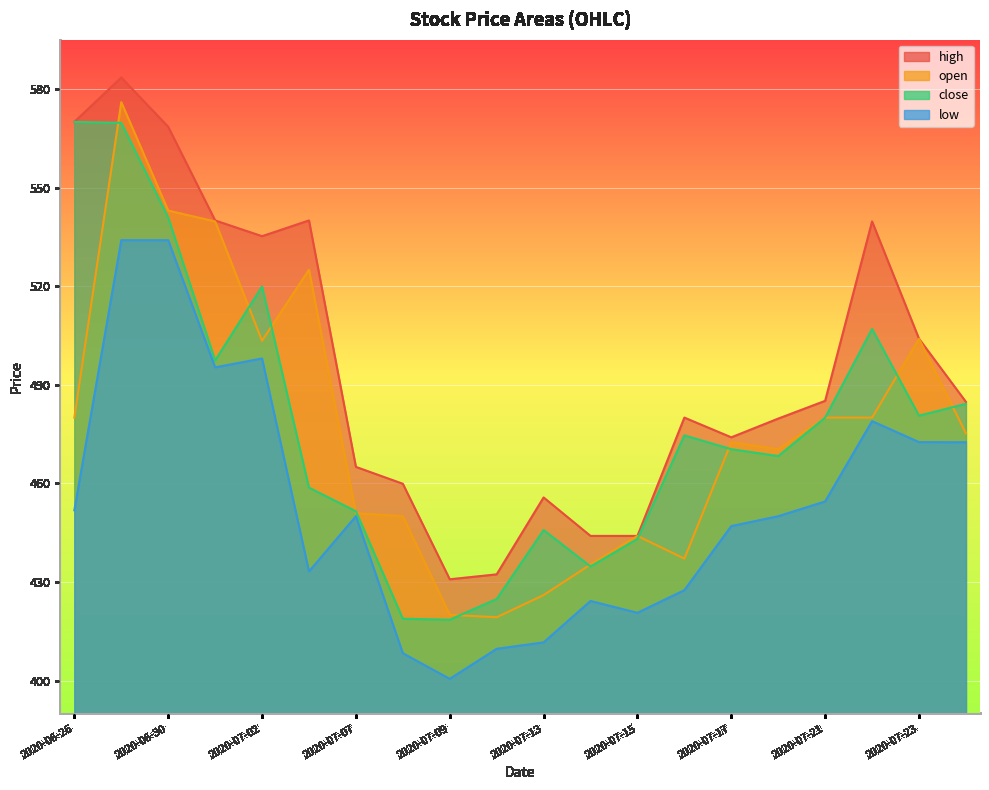

How many lines are shown in the chart?

4